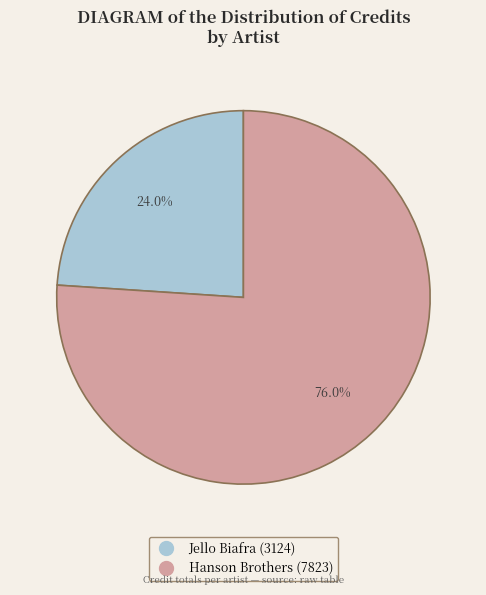

The Hanson Brothers (7823) slice represents 82% of the pie. True or false?

False